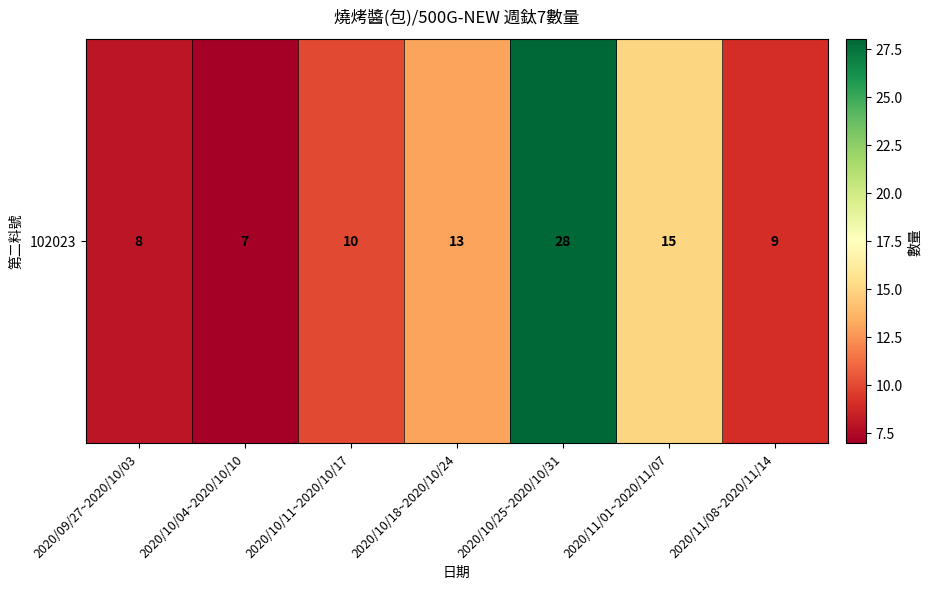

Rank the categories by value from lowest to highest.

2020/10/04~2020/10/10, 2020/09/27~2020/10/03, 2020/11/08~2020/11/14, 2020/10/11~2020/10/17, 2020/10/18~2020/10/24, 2020/11/01~2020/11/07, 2020/10/25~2020/10/31